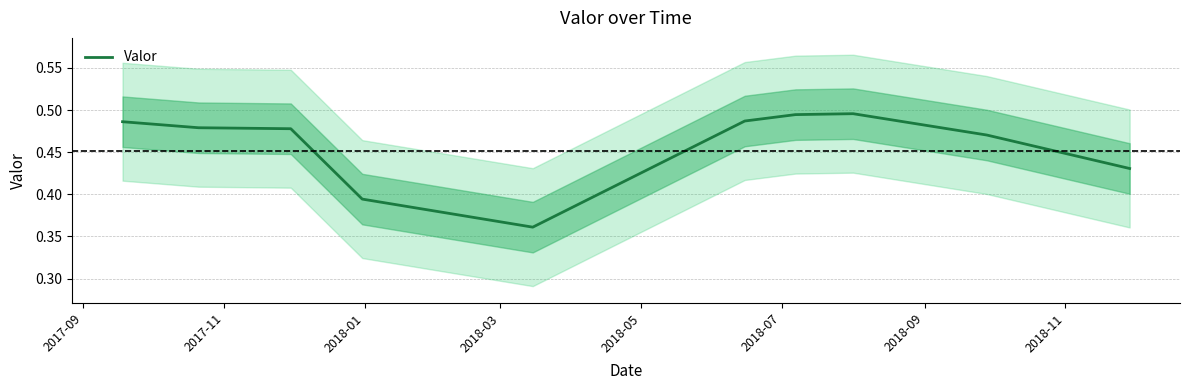

How many lines are shown in the chart?

1